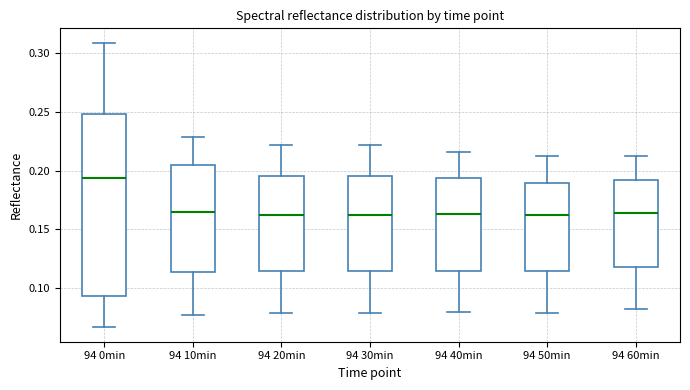

Which box is the tallest, from its lower edge to its upper edge?

94 0min